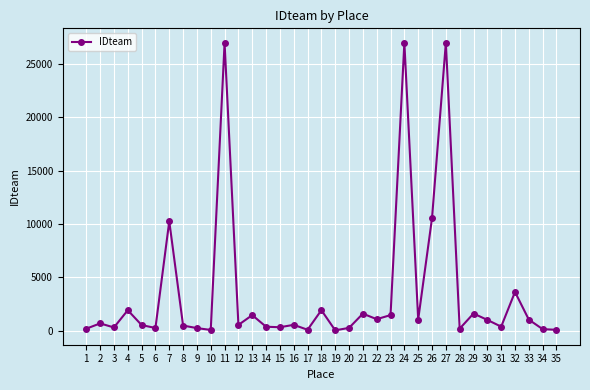

At which label does the data first exceed 561?

2